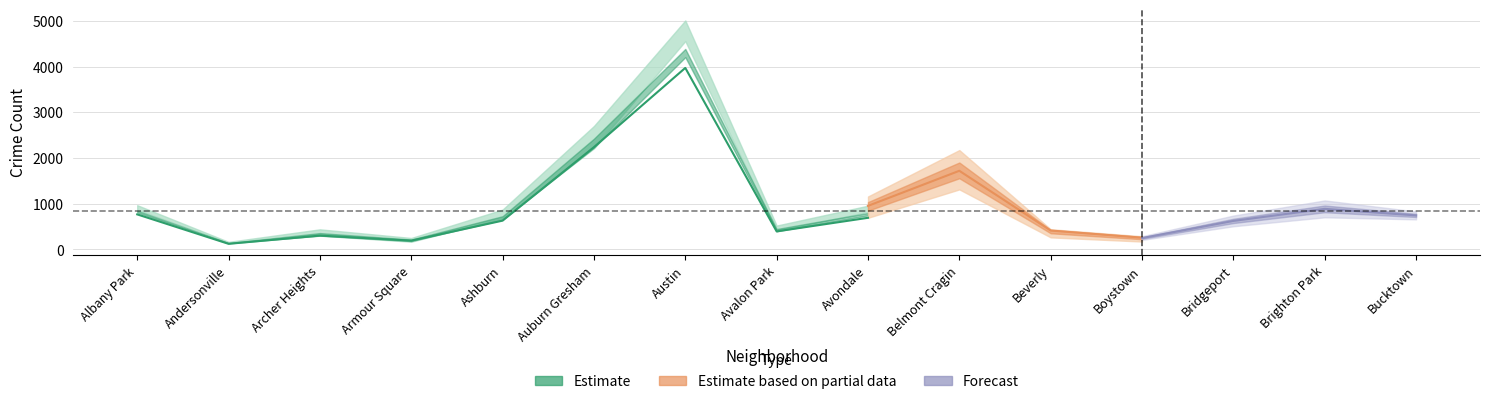

At which category is the sum across all series the highest?

Austin